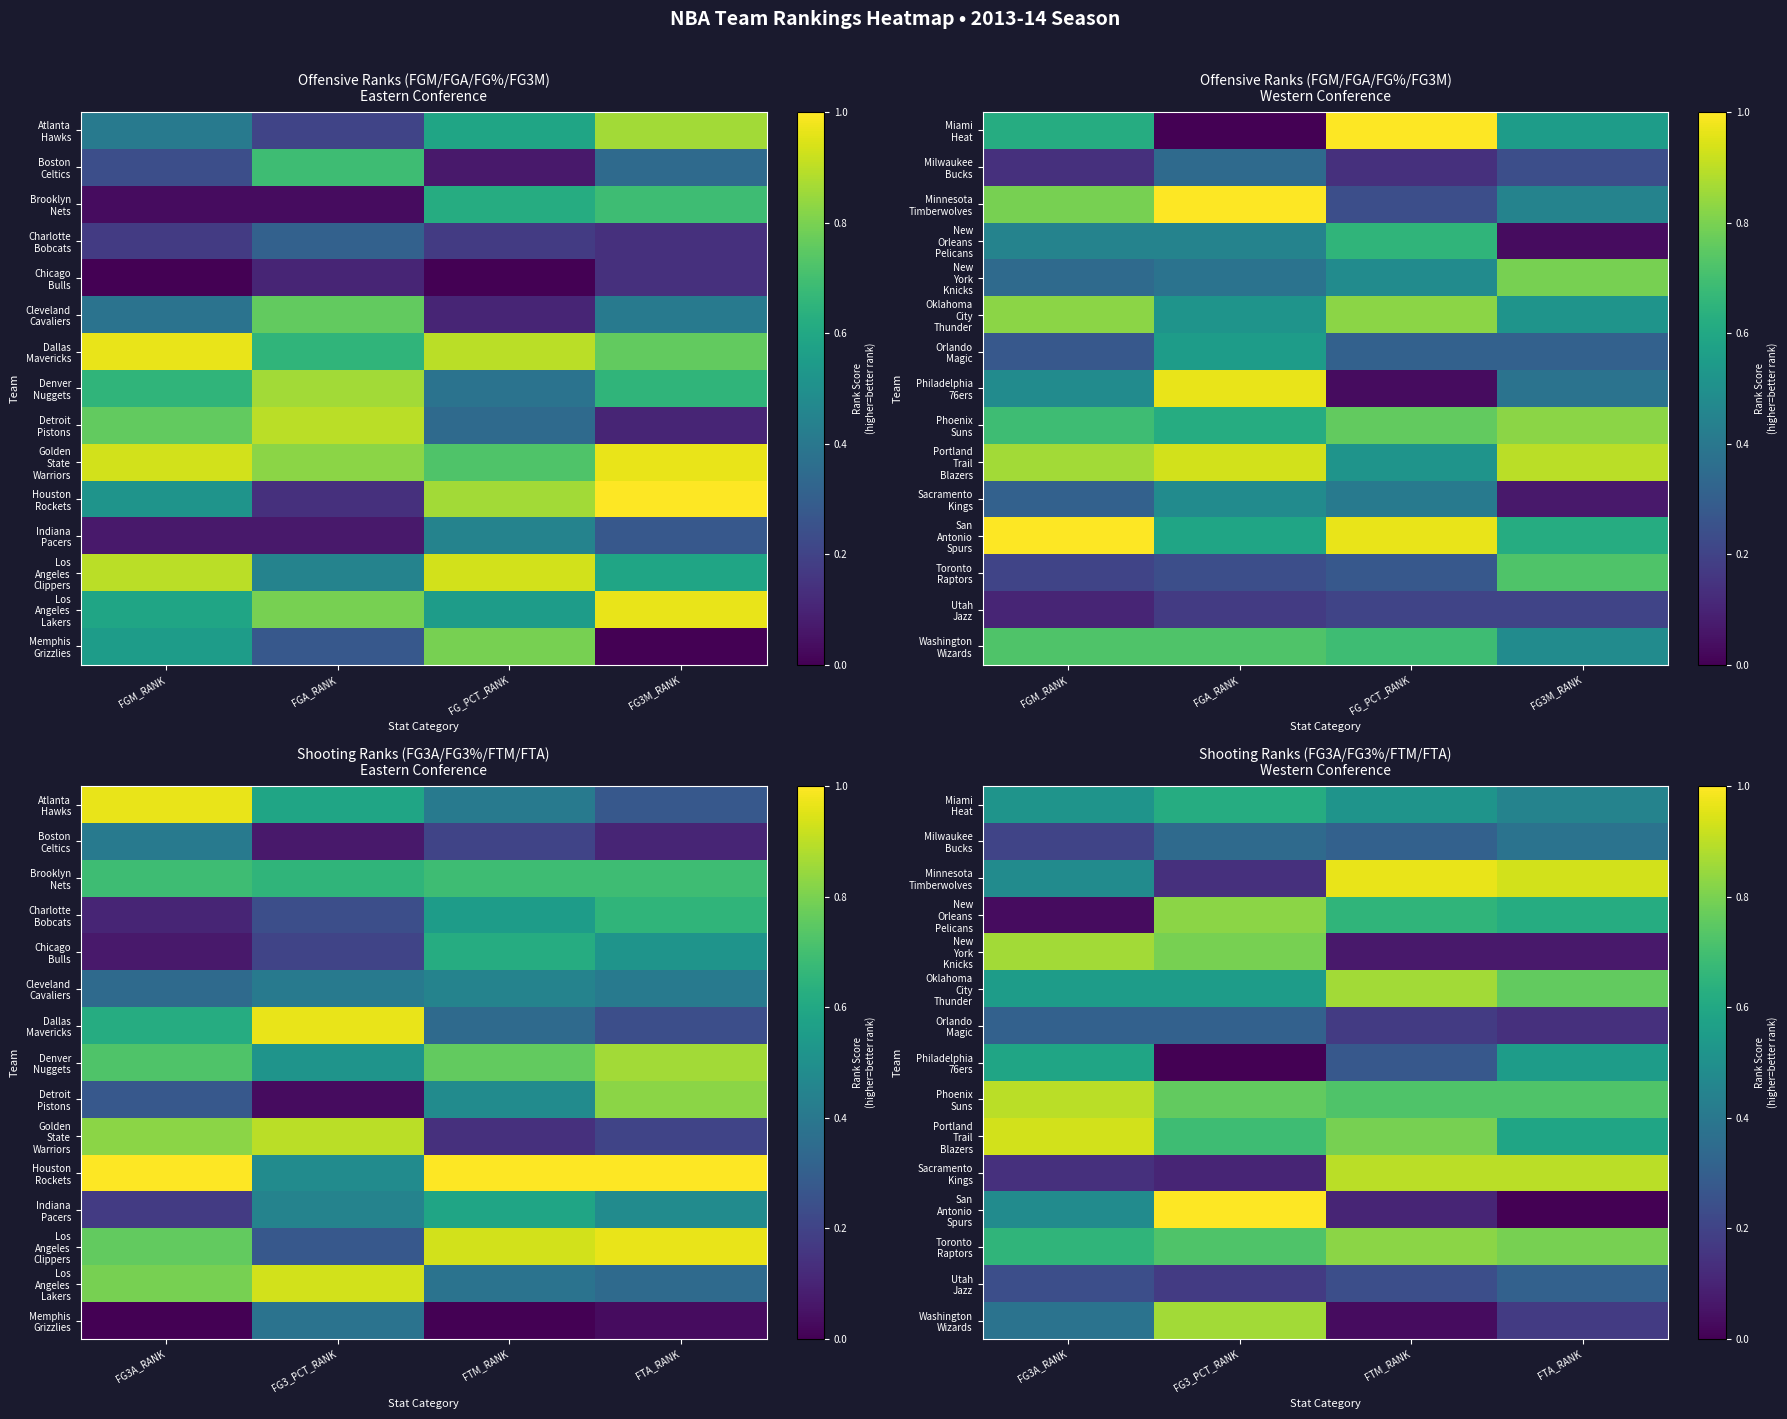

The value of Milwaukee Bucks at FTA_RANK is 0.6. True or false?

False